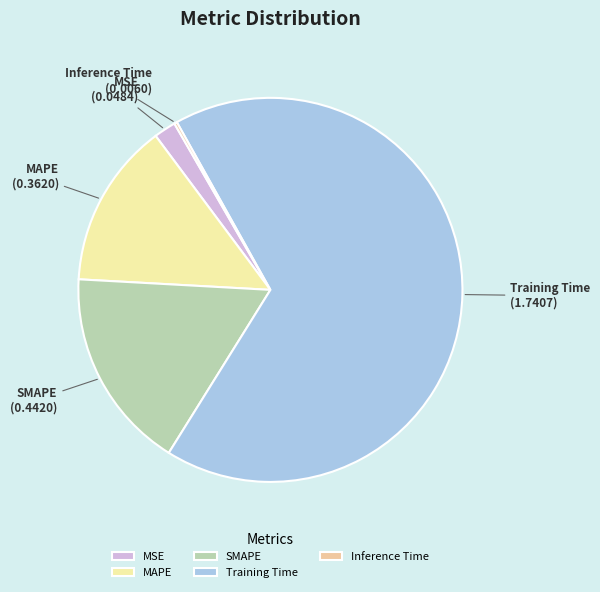

Do MSE and SMAPE together represent more than half of the pie?

No